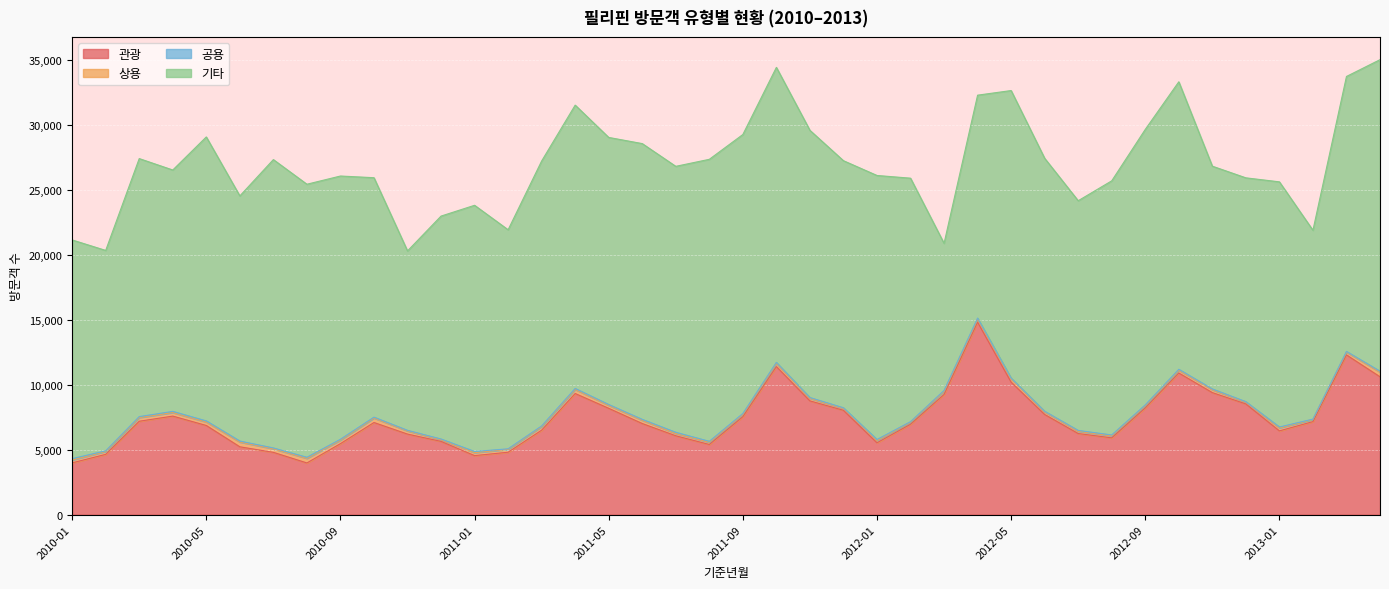

True or false: 상용 and 관광 cross at least once.

False